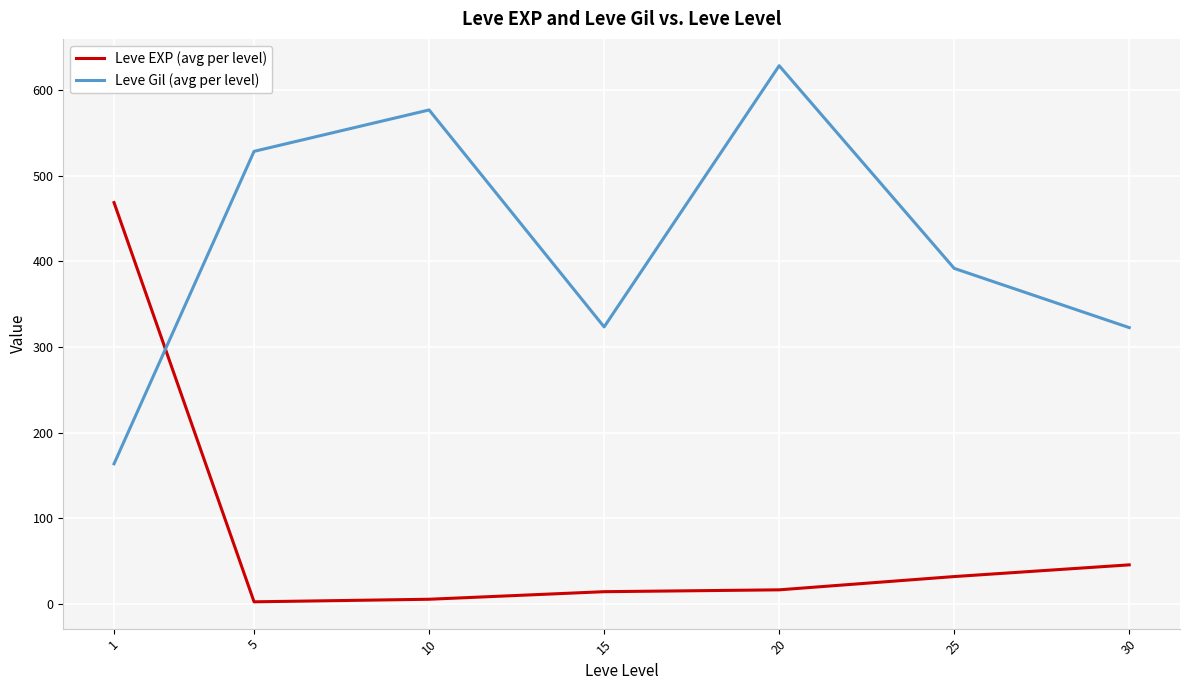

What is the maximum value for Leve Gil (avg per level)?

628.3